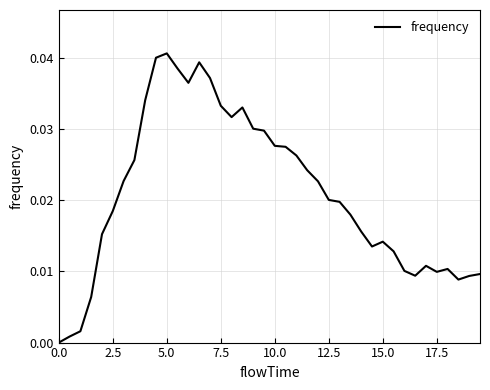

Does the chart display data point markers on the line(s)?

No